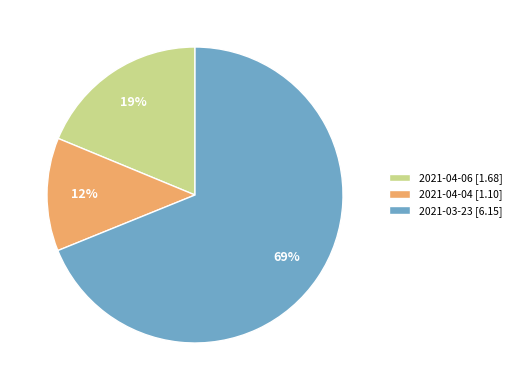

Between 2021-03-23 and 2021-04-06, which is larger?

2021-03-23